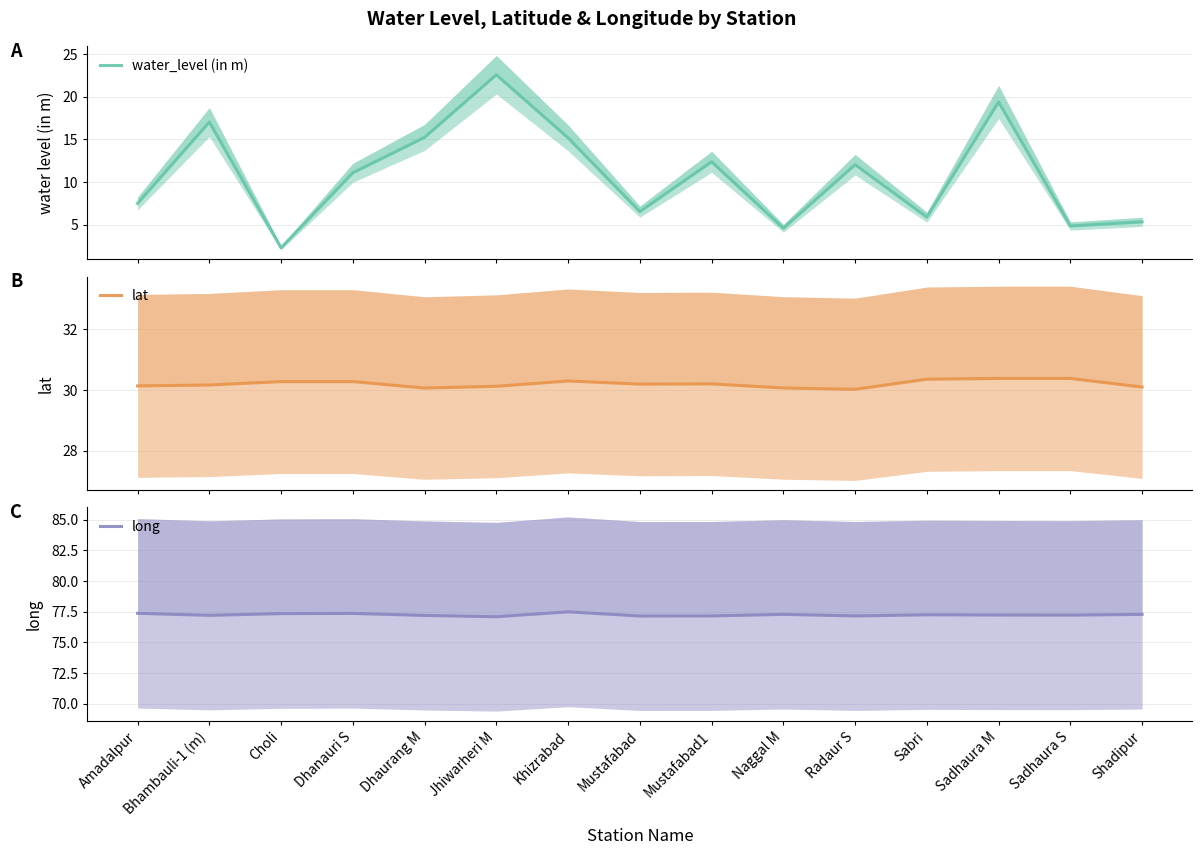

Rank the series by their average value, from lowest to highest.

water_level (in m), lat, long